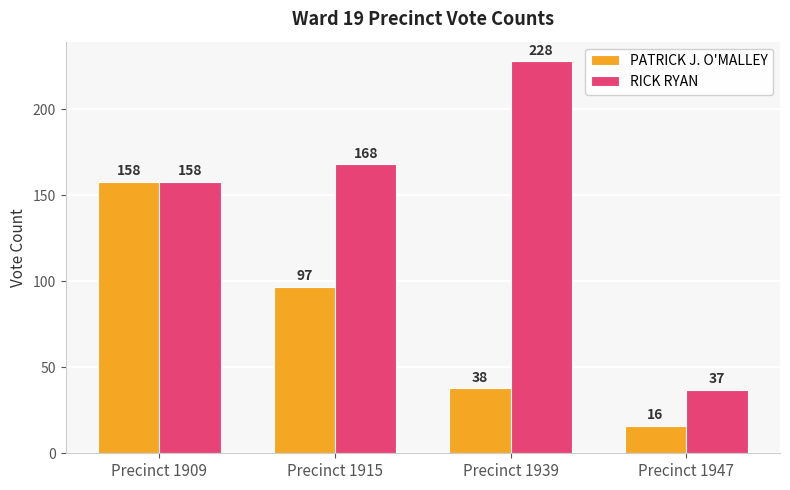

Reading left to right, what are all the values shown in this chart?

PATRICK J. O'MALLEY: Precinct 1909=158	Precinct 1915=97	Precinct 1939=38	Precinct 1947=16
RICK RYAN: Precinct 1909=158	Precinct 1915=168	Precinct 1939=228	Precinct 1947=37